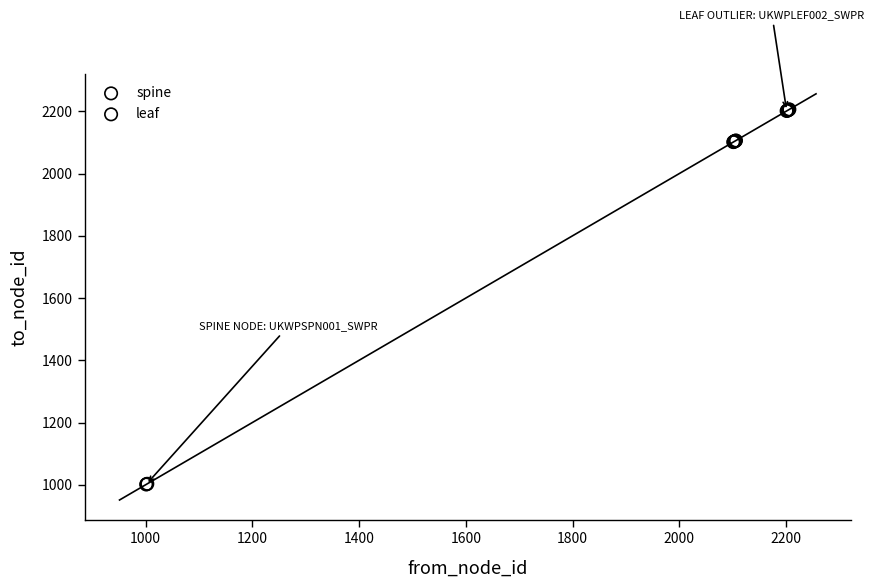

Which series contains the highest Y value?

leaf